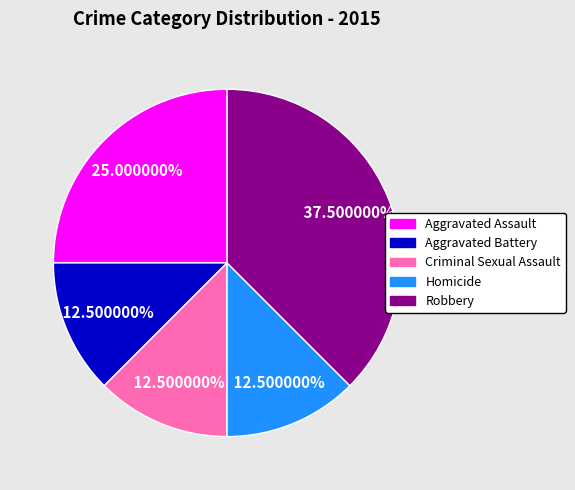

Between Aggravated Assault and Aggravated Battery, which is larger?

Aggravated Assault